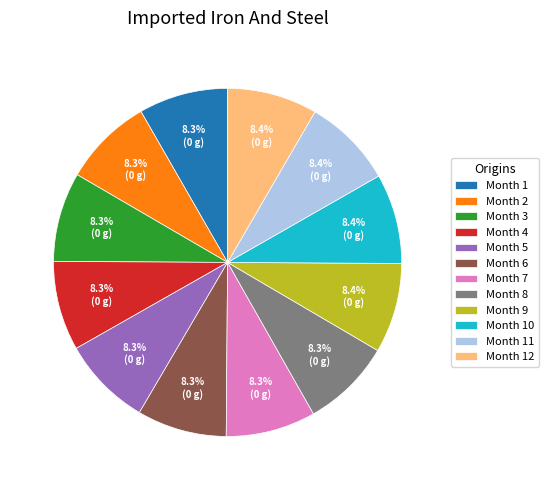

The Month 6 slice represents 1% of the pie. True or false?

False